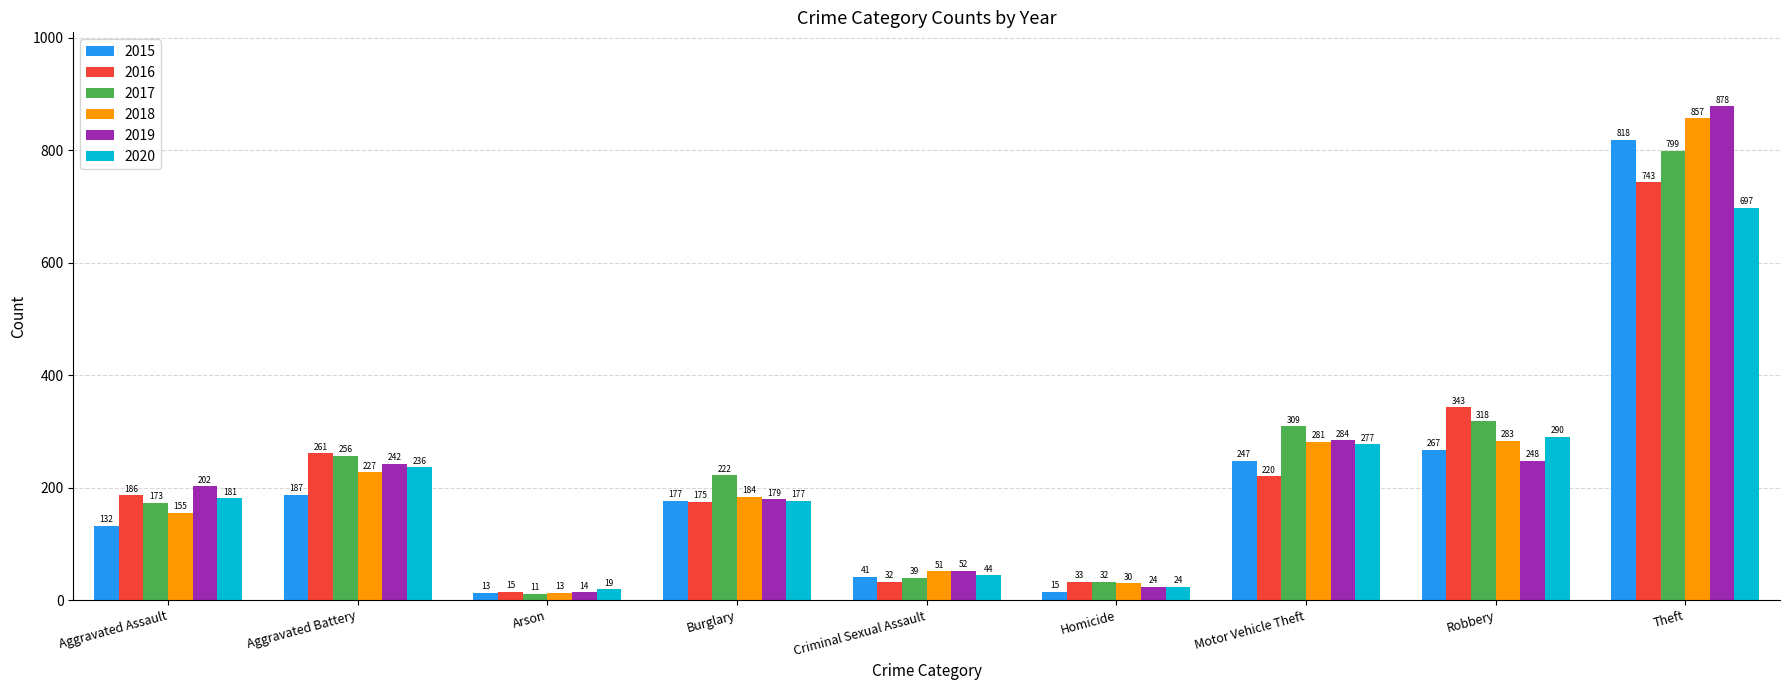

Reading right to left, extract all data points from this chart.

2015: Theft=818	Robbery=267	Motor Vehicle Theft=247	Homicide=15	Criminal Sexual Assault=41	Burglary=177	Arson=13	Aggravated Battery=187	Aggravated Assault=132
2016: Theft=743	Robbery=343	Motor Vehicle Theft=220	Homicide=33	Criminal Sexual Assault=32	Burglary=175	Arson=15	Aggravated Battery=261	Aggravated Assault=186
2017: Theft=799	Robbery=318	Motor Vehicle Theft=309	Homicide=32	Criminal Sexual Assault=39	Burglary=222	Arson=11	Aggravated Battery=256	Aggravated Assault=173
2018: Theft=857	Robbery=283	Motor Vehicle Theft=281	Homicide=30	Criminal Sexual Assault=51	Burglary=184	Arson=13	Aggravated Battery=227	Aggravated Assault=155
2019: Theft=878	Robbery=248	Motor Vehicle Theft=284	Homicide=24	Criminal Sexual Assault=52	Burglary=179	Arson=14	Aggravated Battery=242	Aggravated Assault=202
2020: Theft=697	Robbery=290	Motor Vehicle Theft=277	Homicide=24	Criminal Sexual Assault=44	Burglary=177	Arson=19	Aggravated Battery=236	Aggravated Assault=181